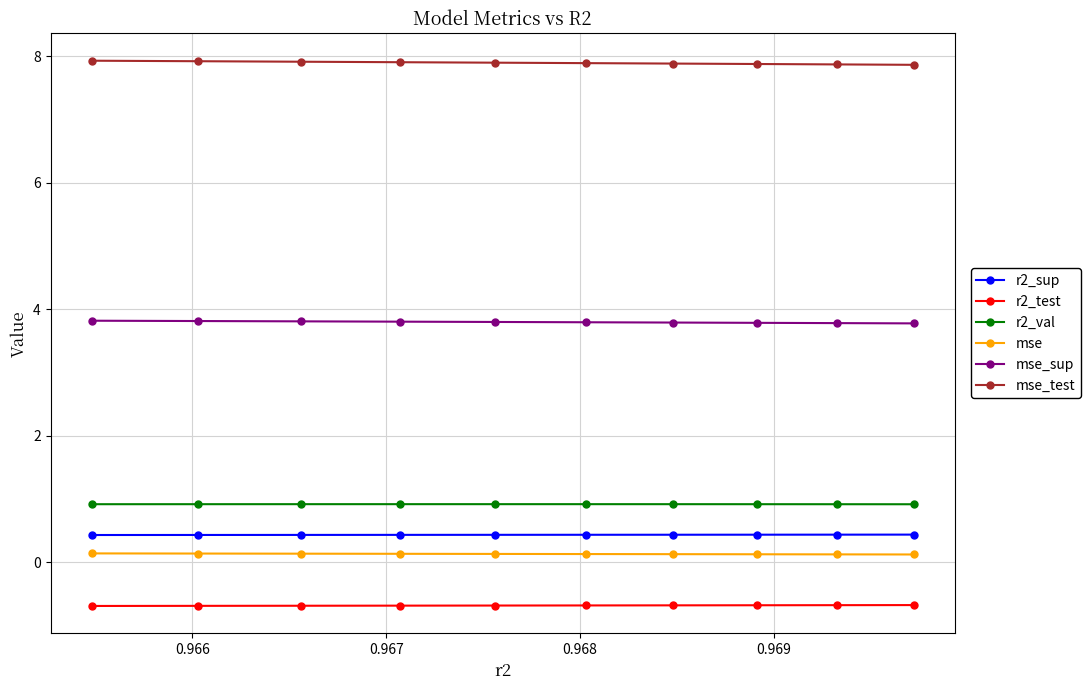

What is the sum of all r2_test values?

-6.9